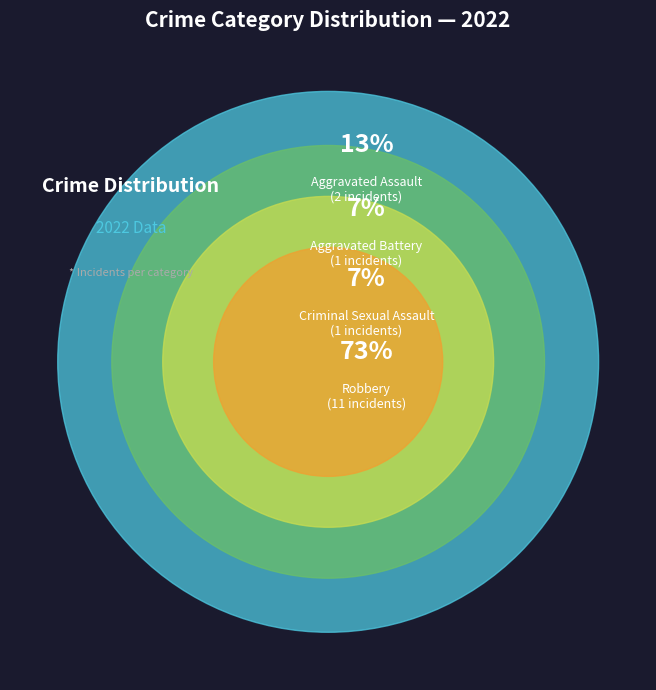

What percentage is the Aggravated Assault slice, to the nearest percent?

13%